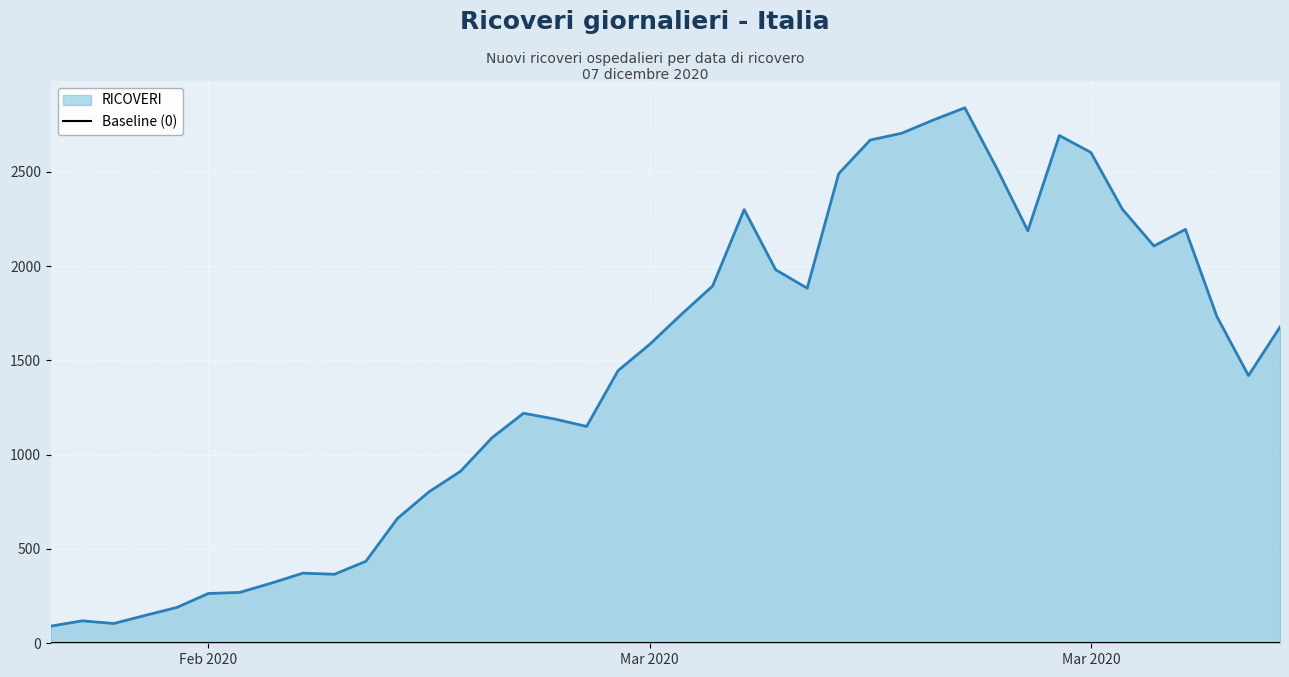

How many series are shown in this chart?

1